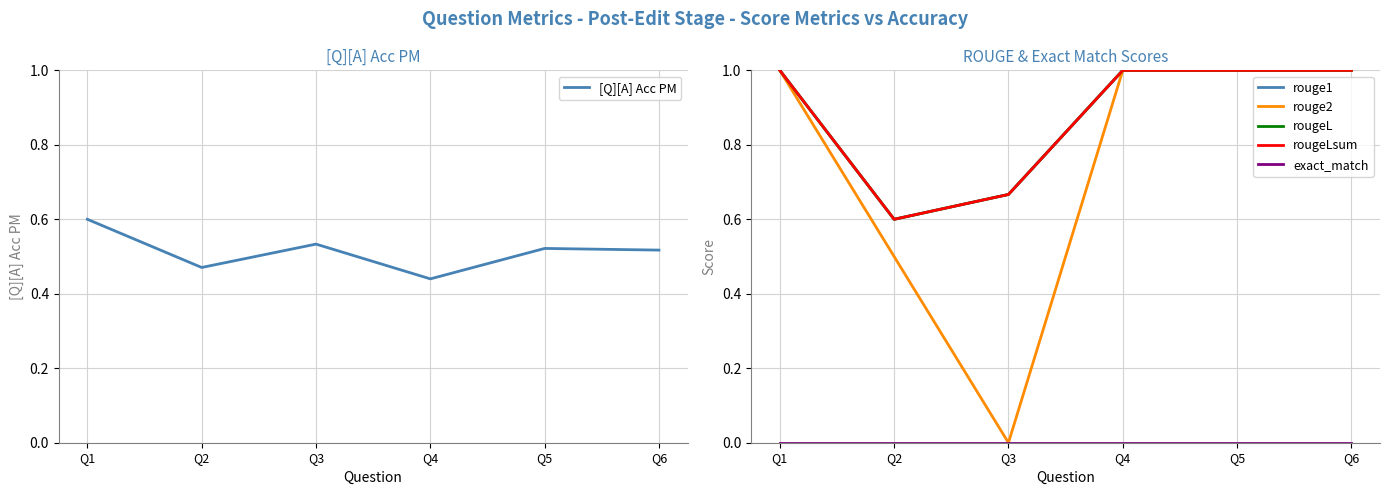

What is the value of the rouge1 point at the 1st from the left?

1.0